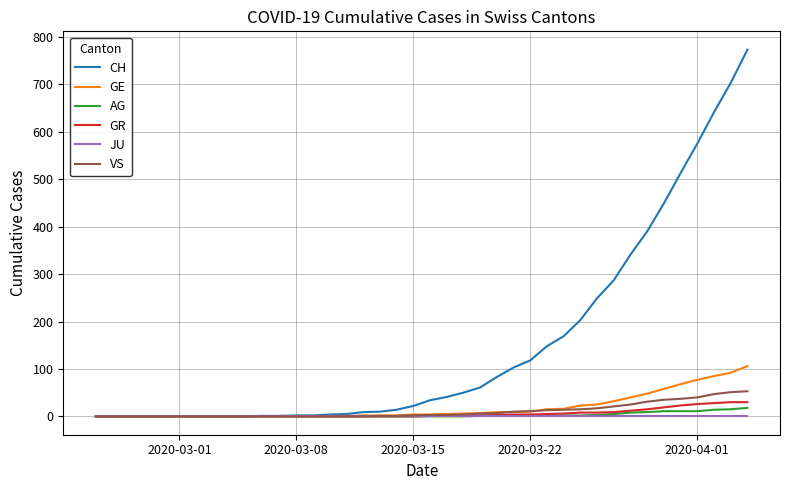

Which series has the widest spread of values?

CH